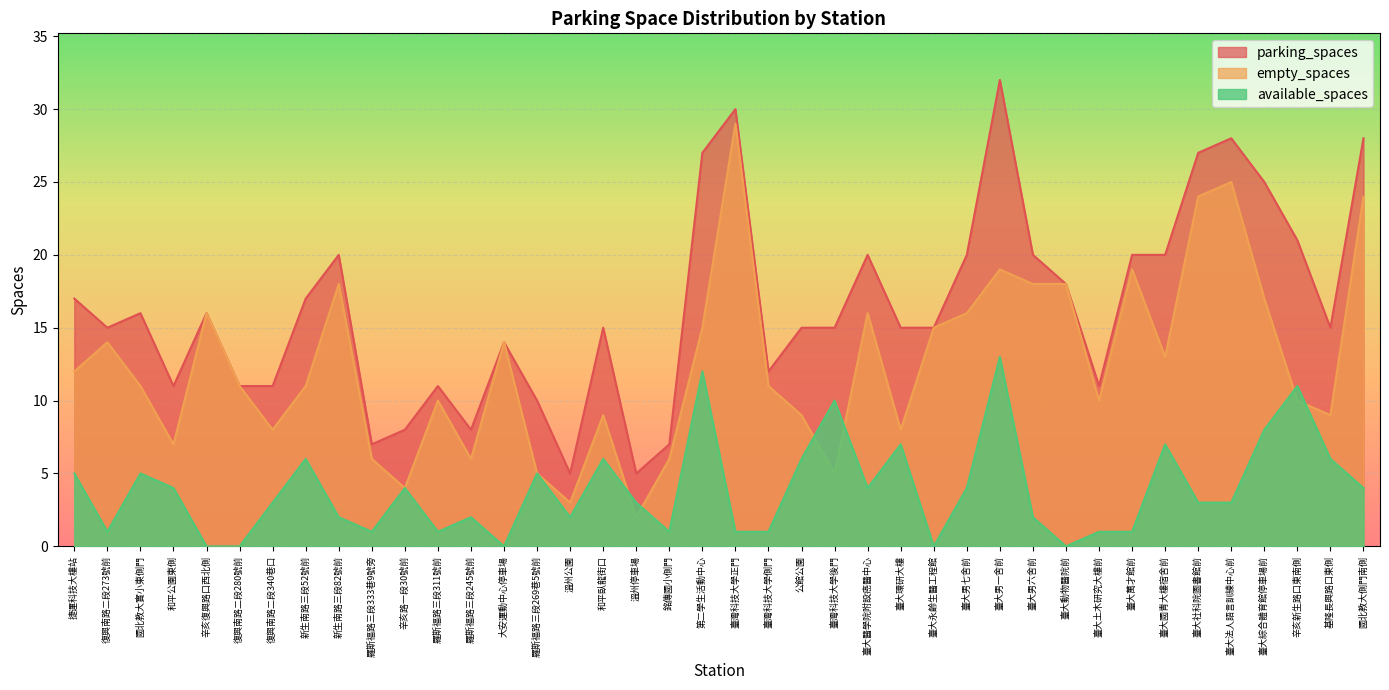

Rank the series by their average value, from highest to lowest.

parking_spaces, empty_spaces, available_spaces